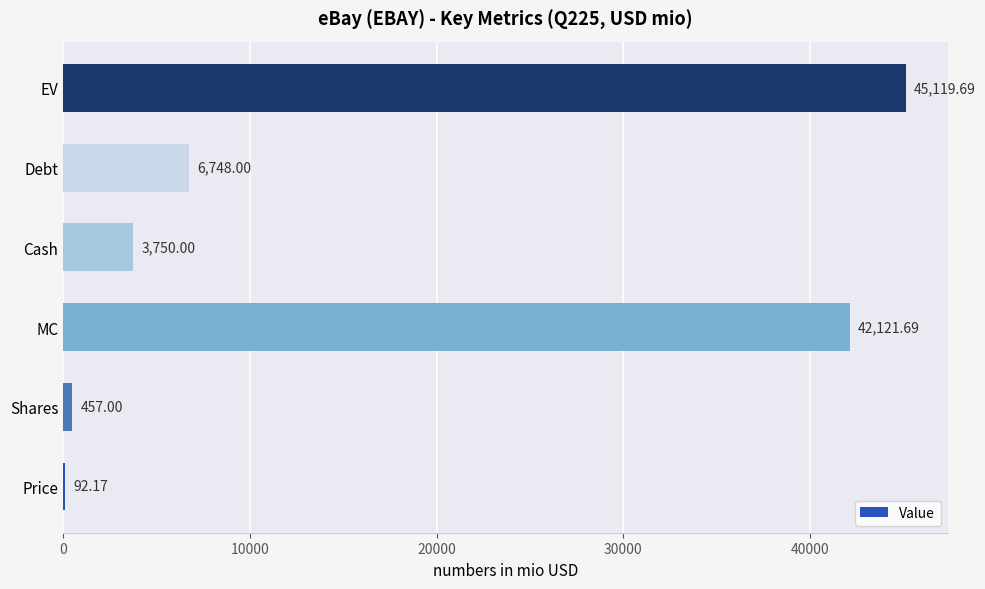

Between Shares and Debt, which is larger?

Debt